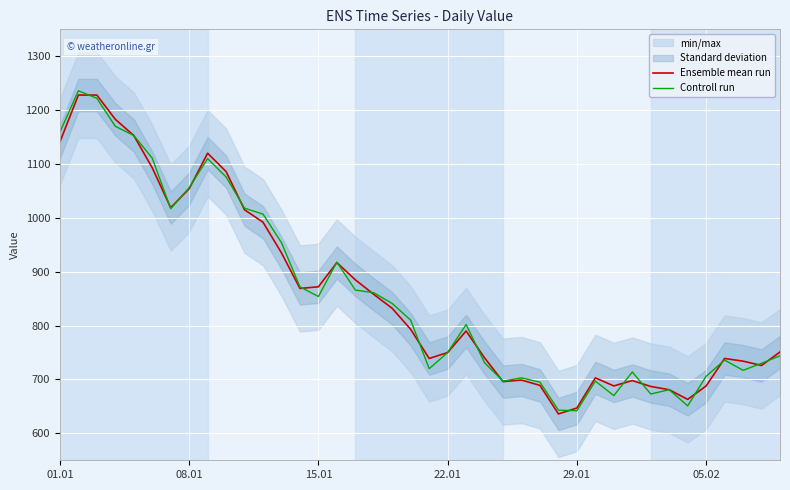

How many times do Ensemble mean run and Controll run cross each other?

19